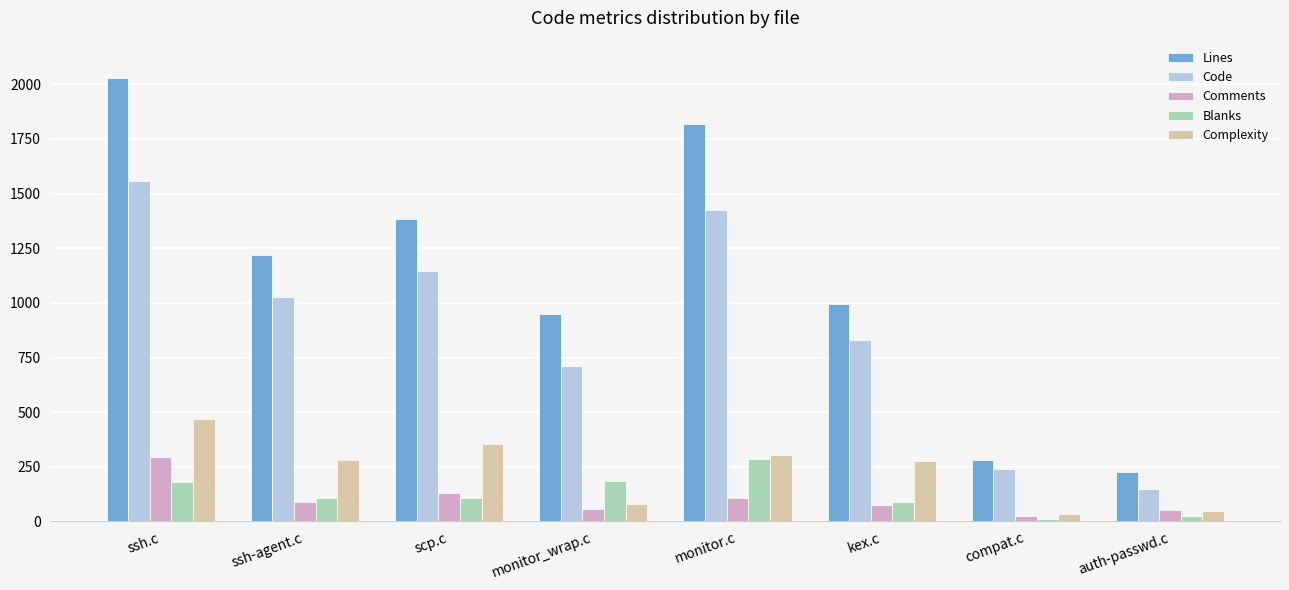

List the labels in order of Code value, largest first.

ssh.c, monitor.c, scp.c, ssh-agent.c, kex.c, monitor_wrap.c, compat.c, auth-passwd.c